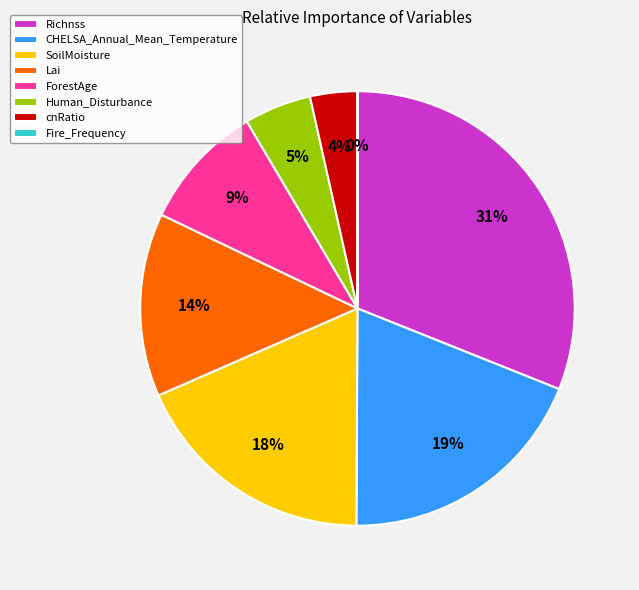

Is there a majority slice in this chart?

No